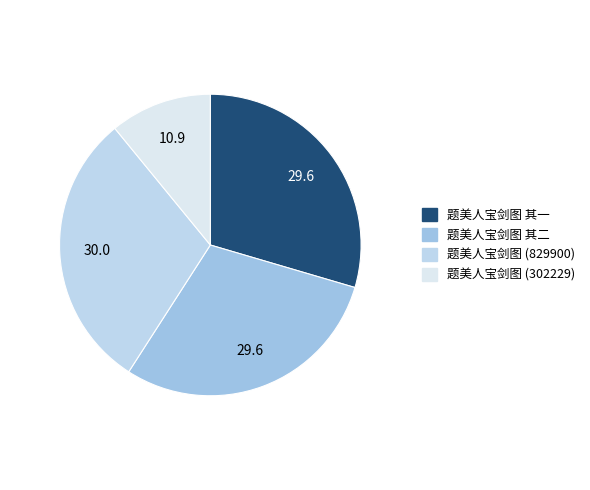

Rank the categories by value from highest to lowest.

题美人宝剑图, 题美人宝剑图 其二, 题美人宝剑图 其一, 题美人宝剑图